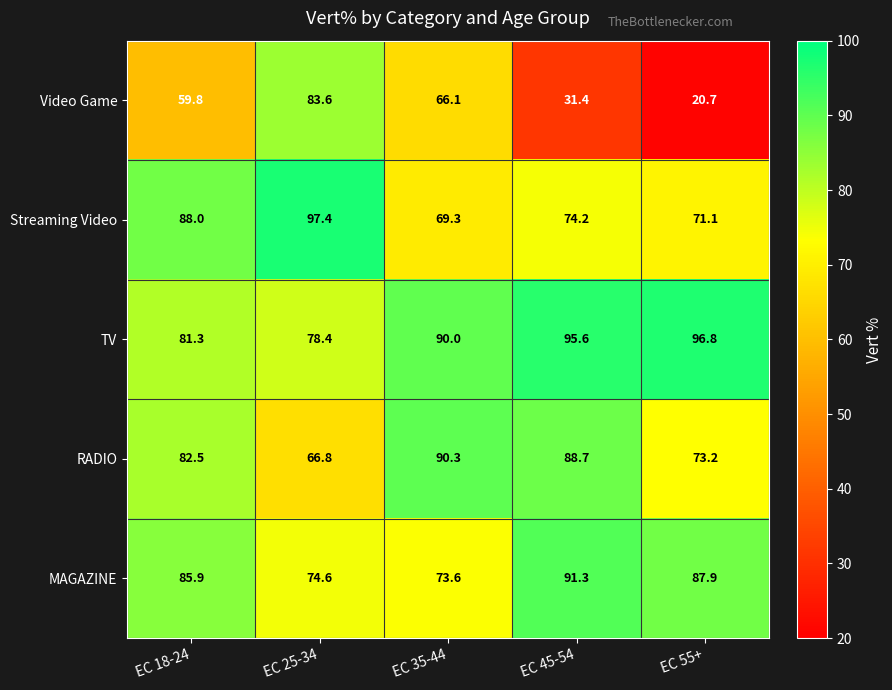

The value of MAGAZINE at EC 18-24 is 42.8. True or false?

False